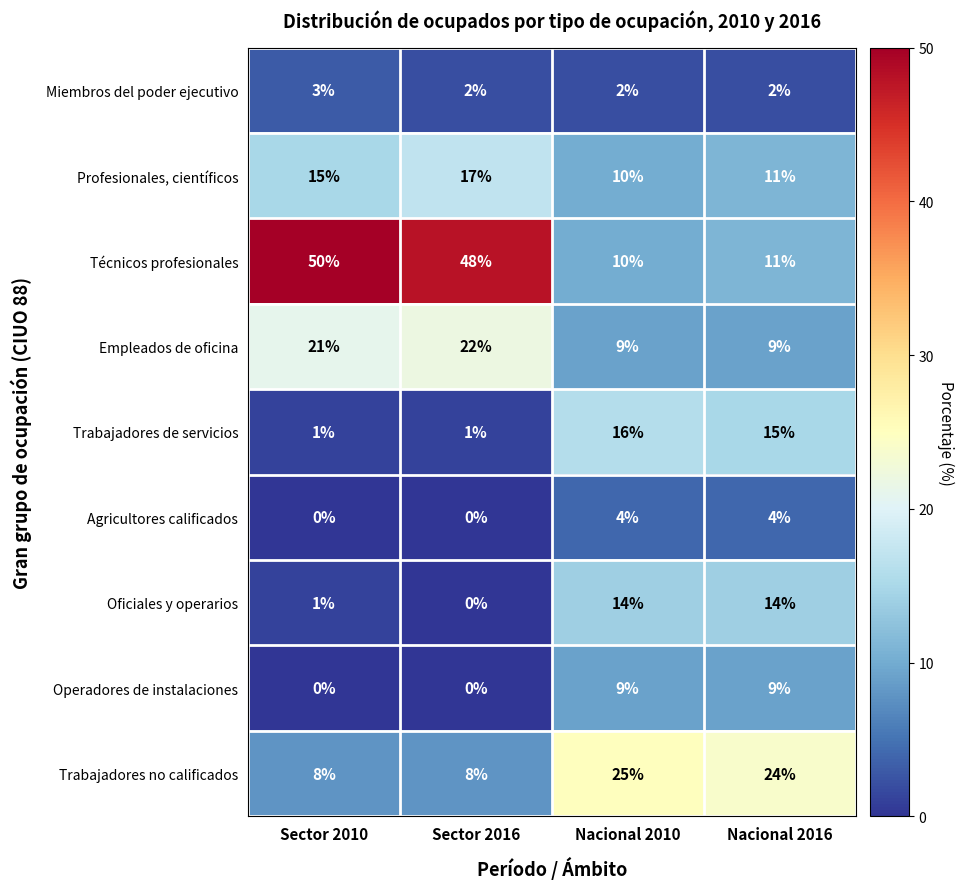

Is it true that Empleados de oficina equals 9 at Nacional 2016?

True